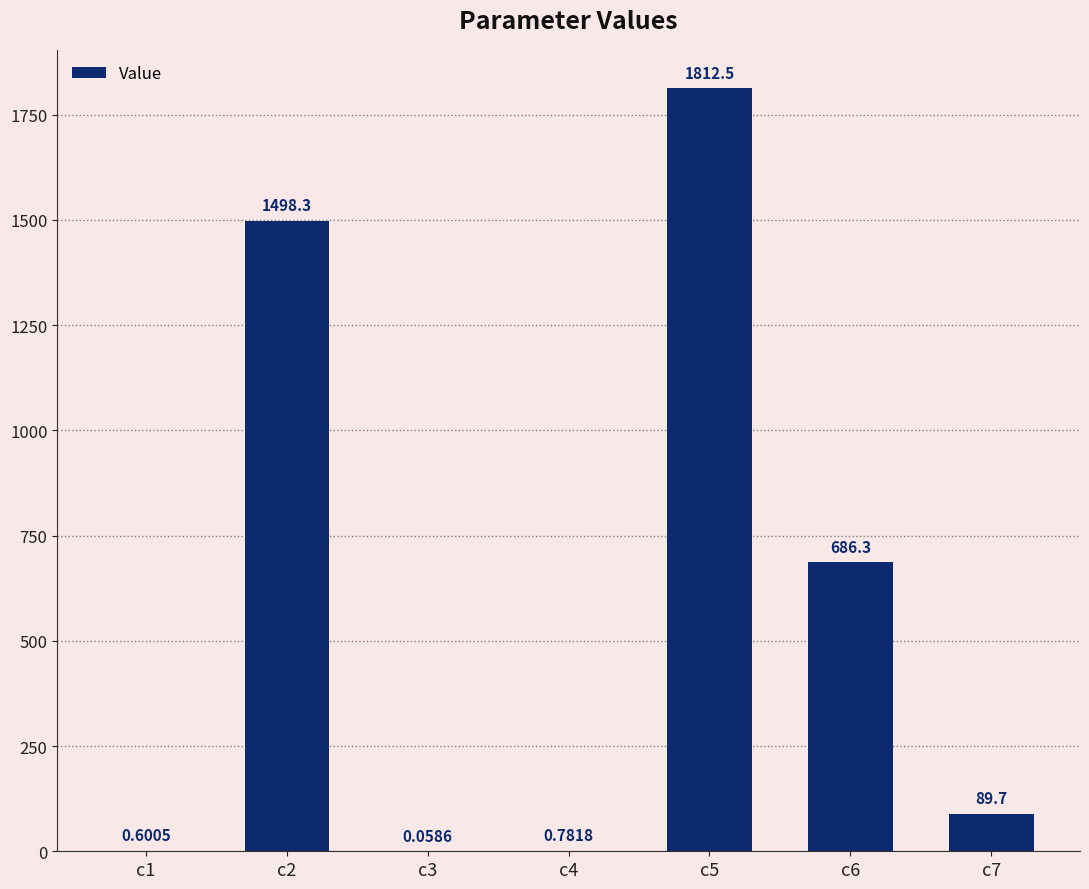

What is the change in value from c5 to c6?

-1126.2